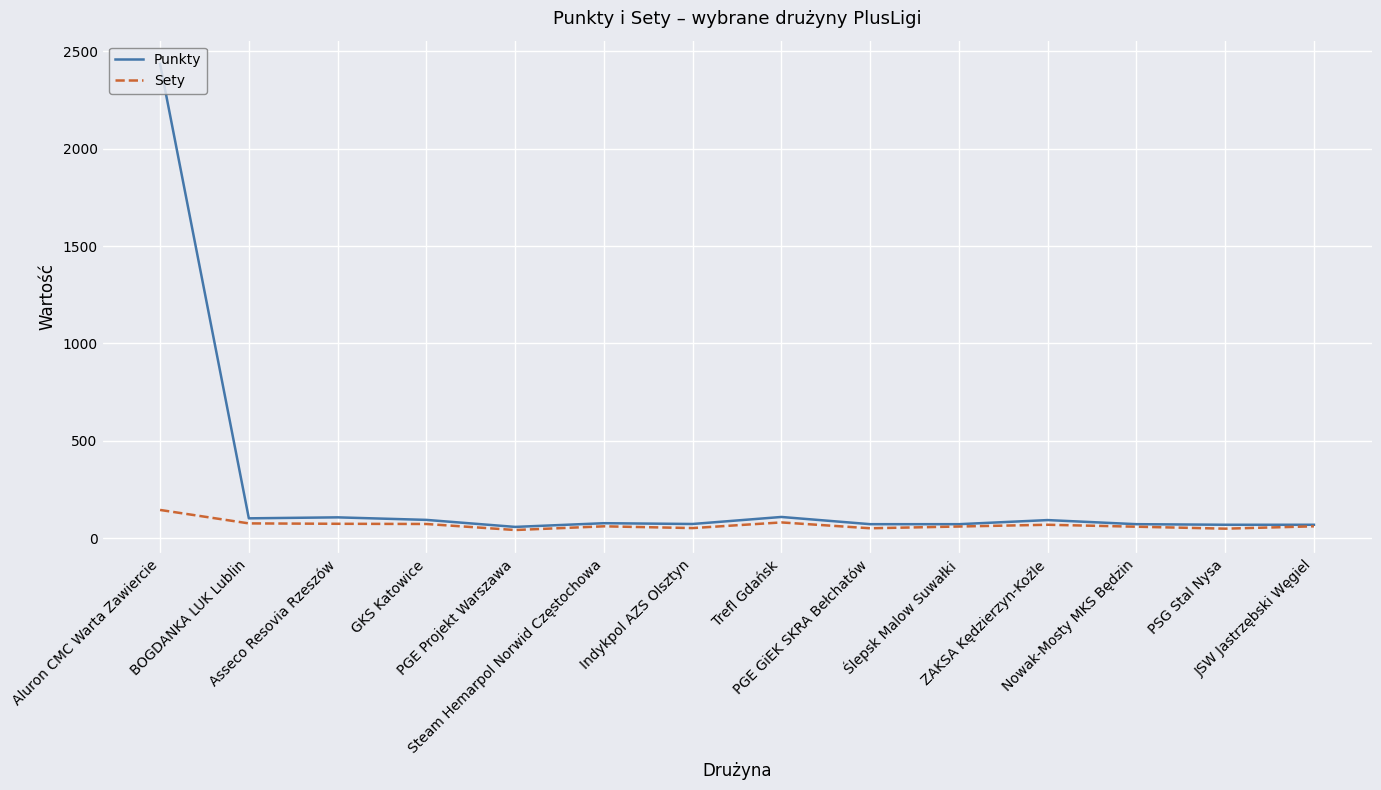

Rank the series by their average value, from lowest to highest.

Sety, Punkty